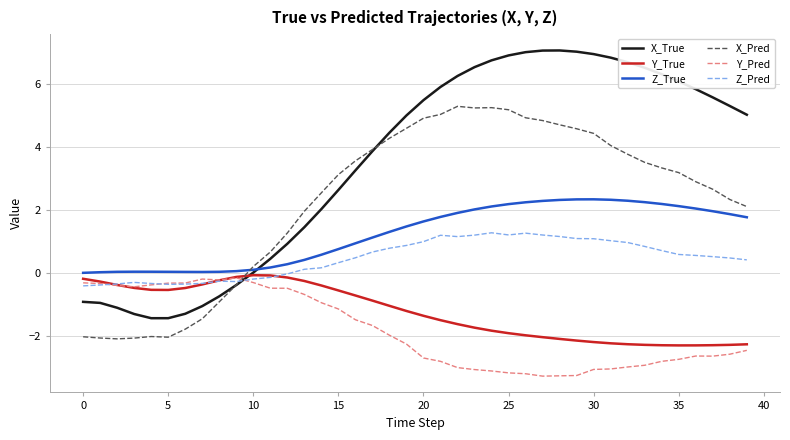

What are all the series names shown in the legend?

X_True, Y_True, Z_True, X_Pred, Y_Pred, Z_Pred